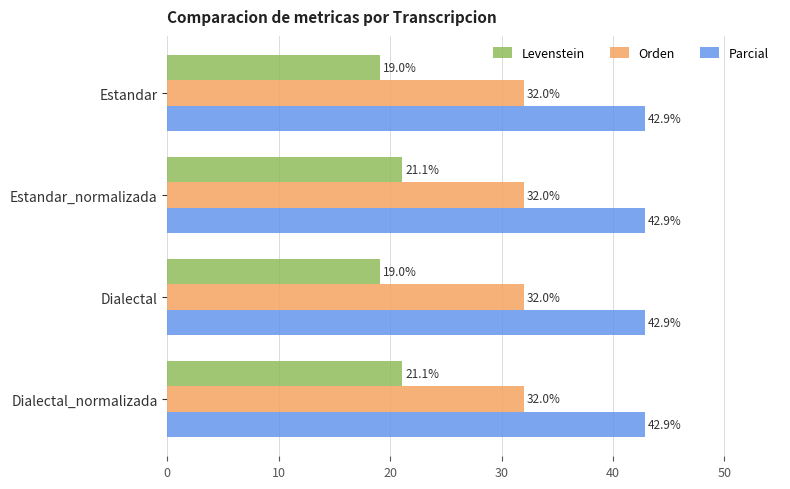

What is the spread (max minus min) of values at Estandar_normalizada?

21.8